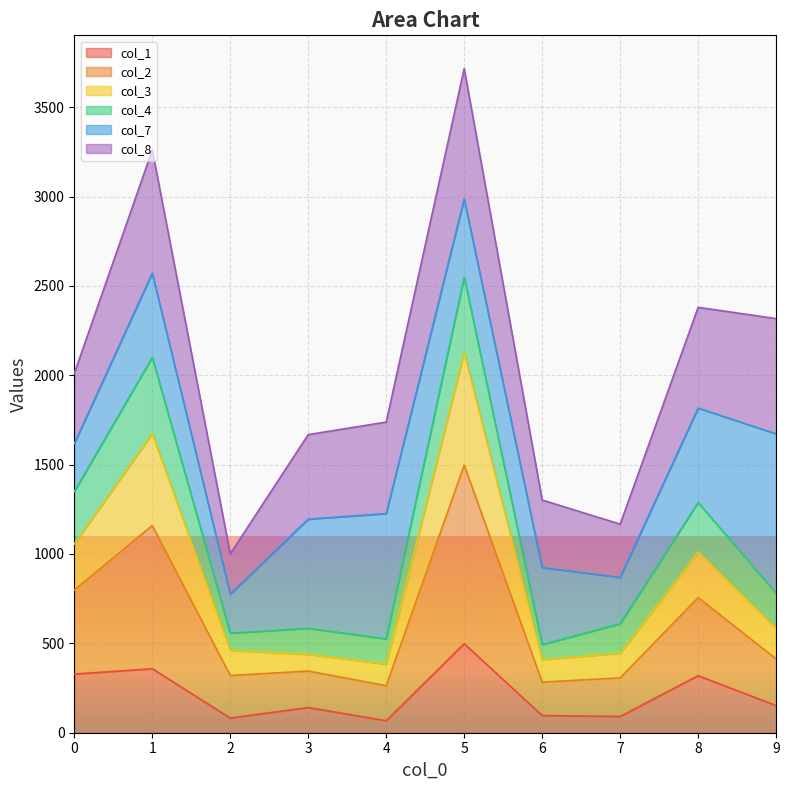

Is it true that col_1 equals 152 at 9?

True